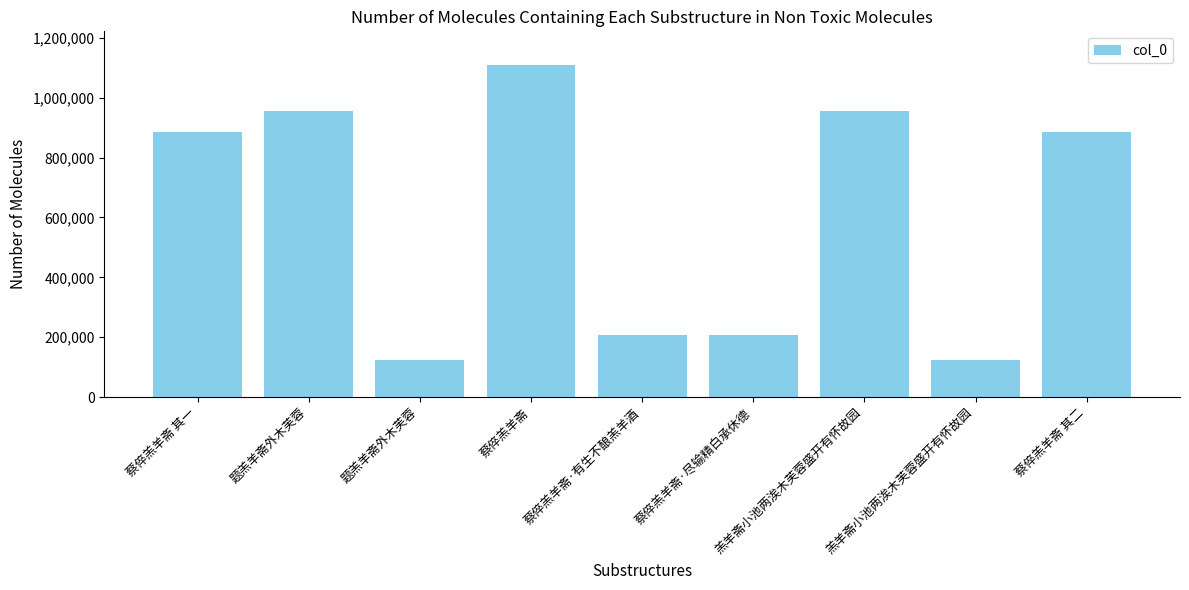

Read the value at 蔡倅羔羊斋·尽输精白承休德, to the nearest 10.

208700